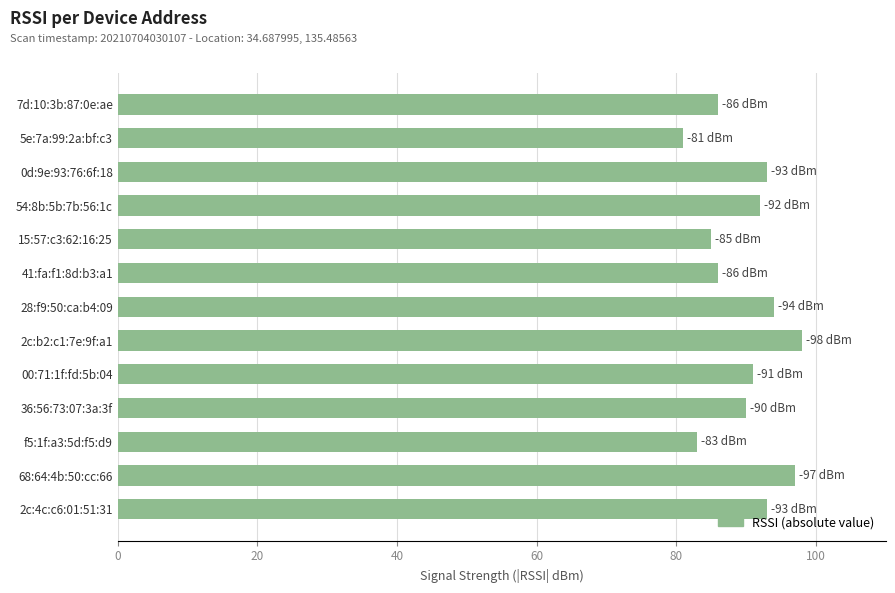

Between 2c:b2:c1:7e:9f:a1 and 28:f9:50:ca:b4:09, which is larger?

2c:b2:c1:7e:9f:a1